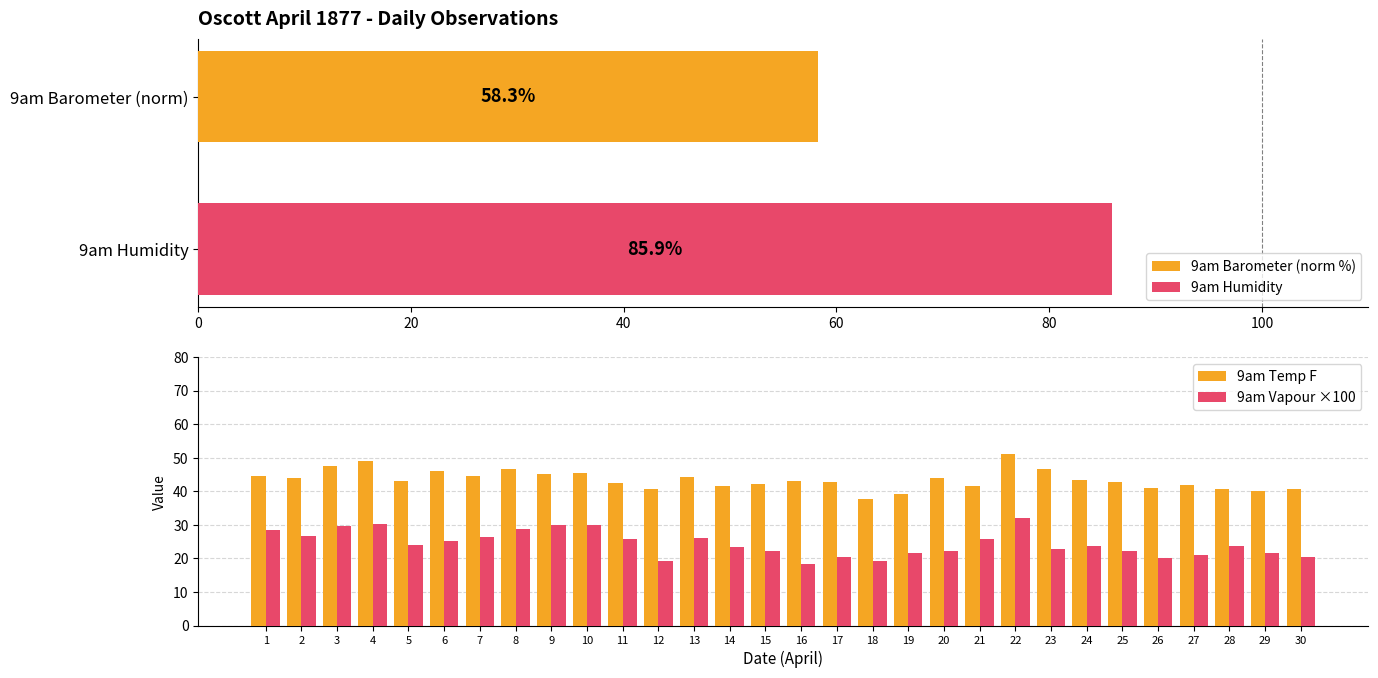

What is the difference between the 9am Vapour ×100 values at 13 and 12?

6.8